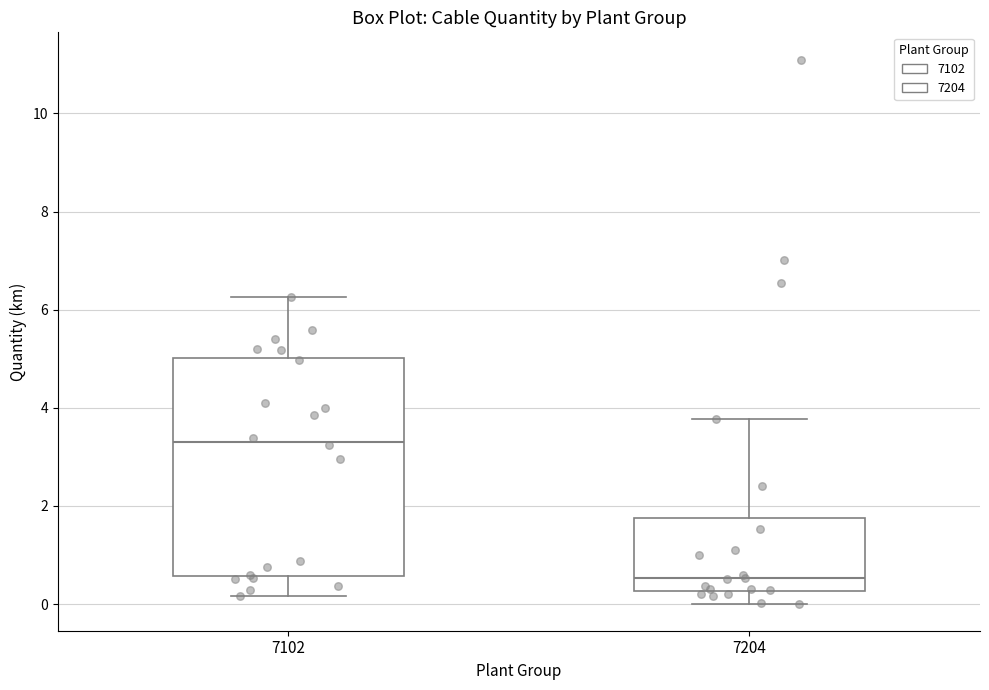

Reading left to right, transcribe this box plot: for each box, give where its median line is, the range the box spans, and where its two whiskers end, as read against the y-axis. The values are not printed on the chart, so give them approximately, as read against the axis.

7102: median 3.4, box 0.6 to 5.0, whiskers 0.2 to 6.2
7204: median 0.6, box 0.2 to 1.8, whiskers 0.0 to 3.8